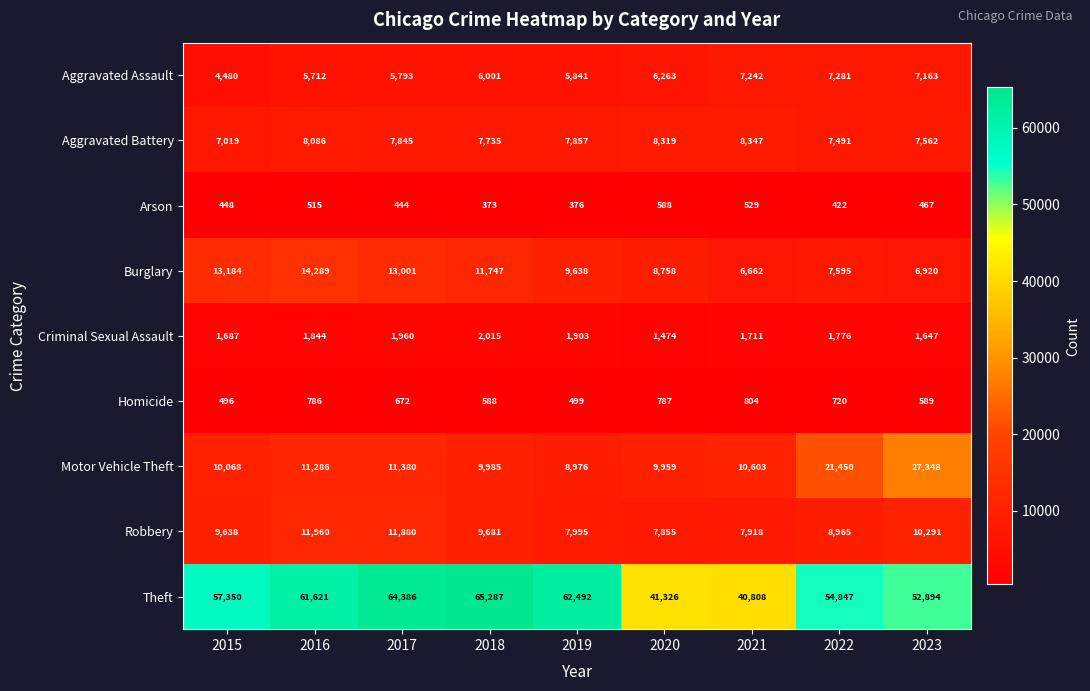

What is the difference between the maximum and minimum values in the Aggravated Battery series?

1328